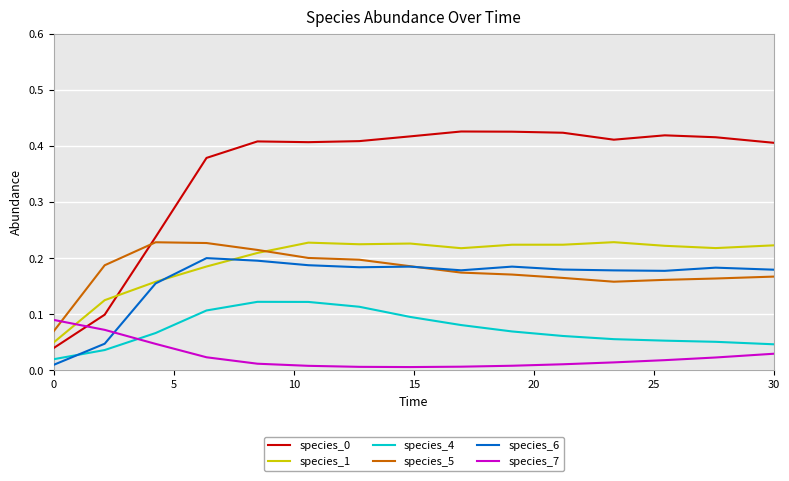

True or false: species_1 and species_4 intersect in this chart.

False